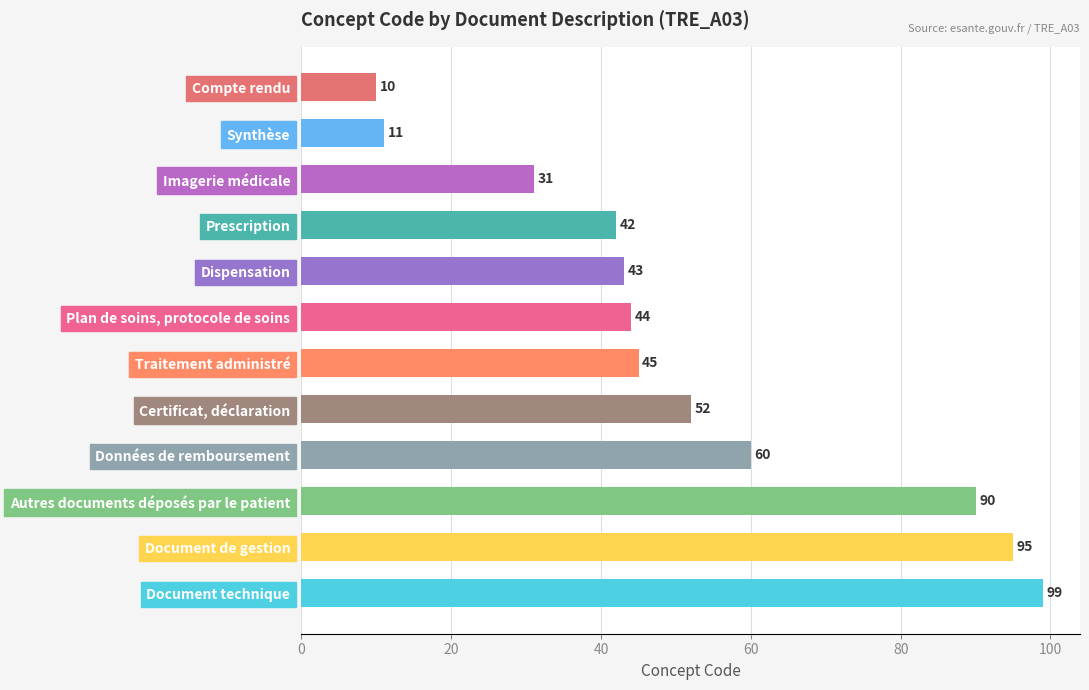

List the labels in order of value, smallest first.

Compte rendu, Synthèse, Imagerie médicale, Prescription, Dispensation, Plan de soins, protocole de soins, Traitement administré, Certificat, déclaration, Données de remboursement, Autres documents déposés par le patient, Document de gestion, Document technique